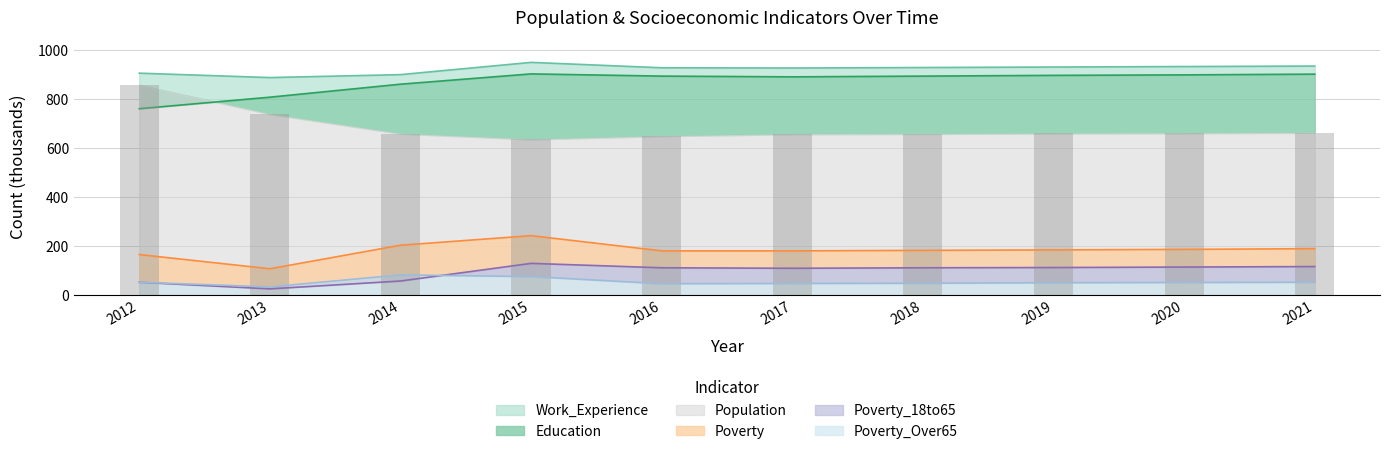

How many values in the Education series exceed 893?

4